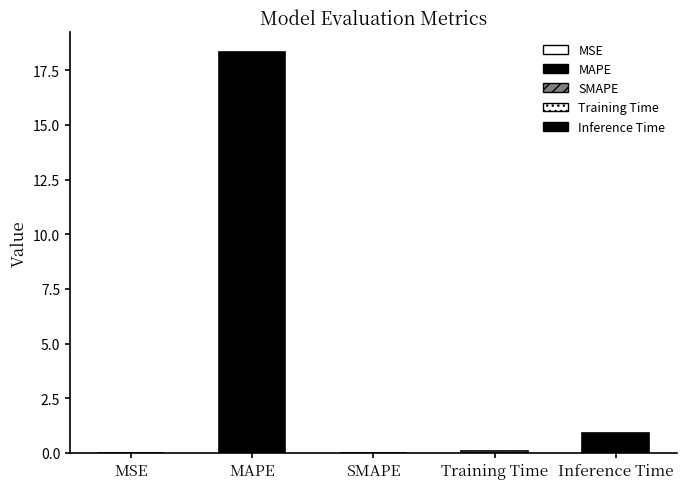

Where is the data nearest to the value 9?

Inference Time